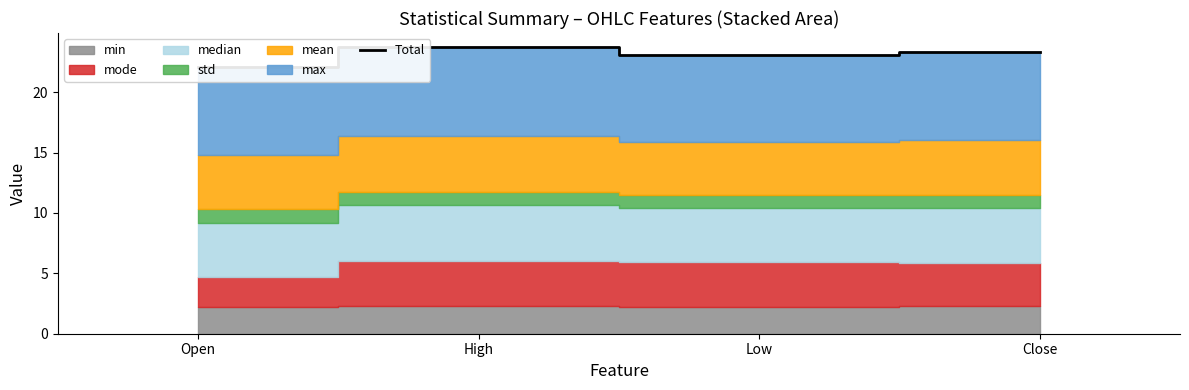

True or false: there are more than 2 points higher than both neighbors.

False